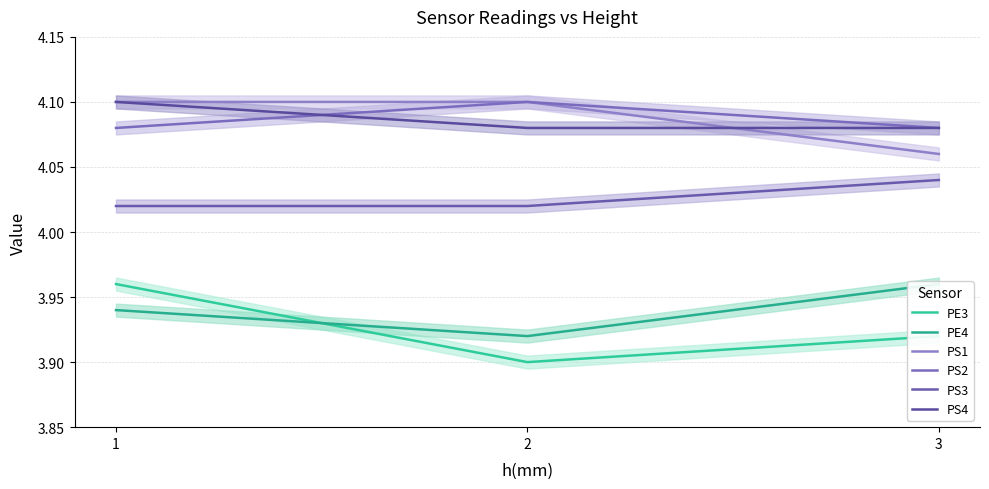

Is it true that PS1 equals 5.8 at 1?

False